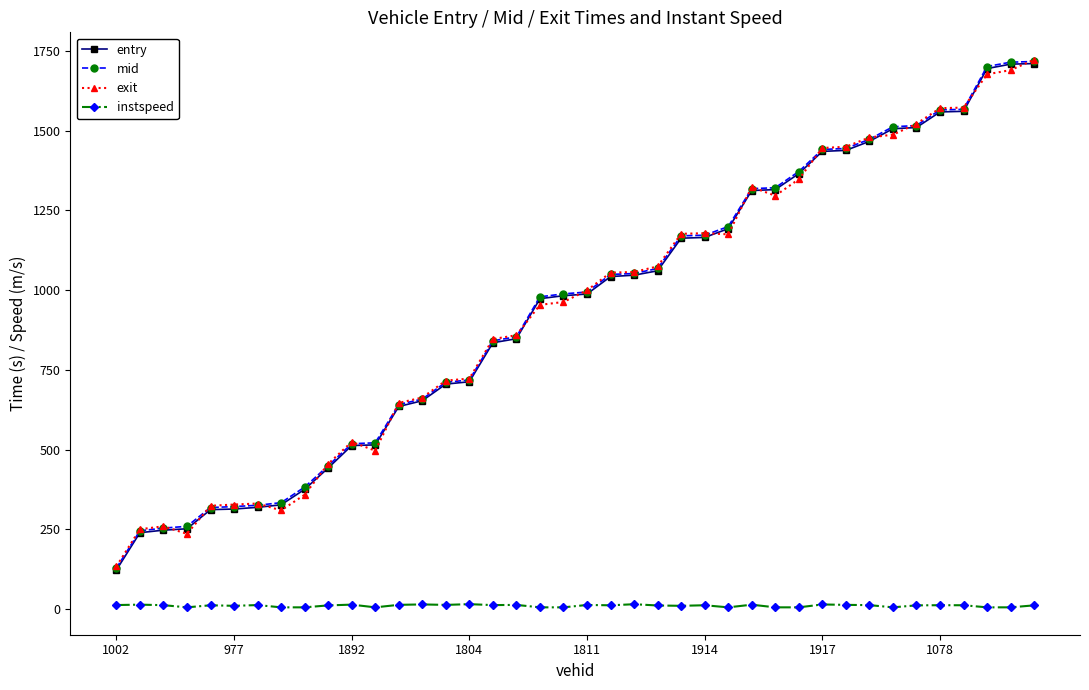

True or false: exit and instspeed cross at least once.

False